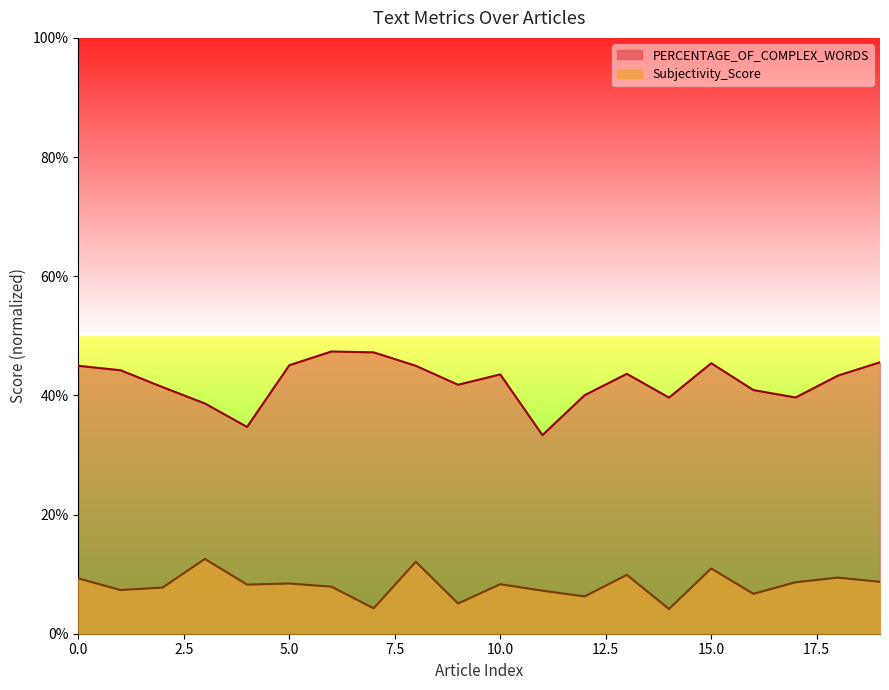

Which series has the largest total across all categories?

PERCENTAGE_OF_COMPLEX_WORDS